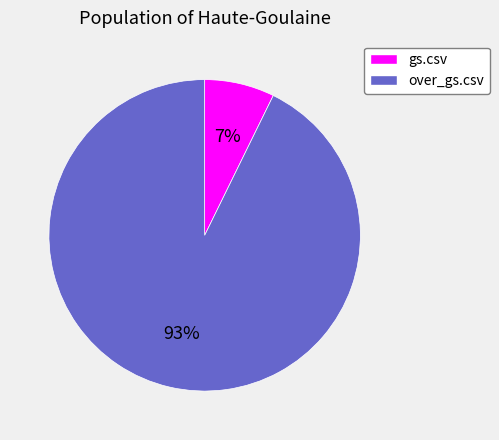

How many slices are in this pie chart?

2